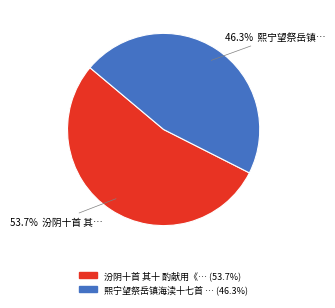

Does any single category account for the majority?

Yes